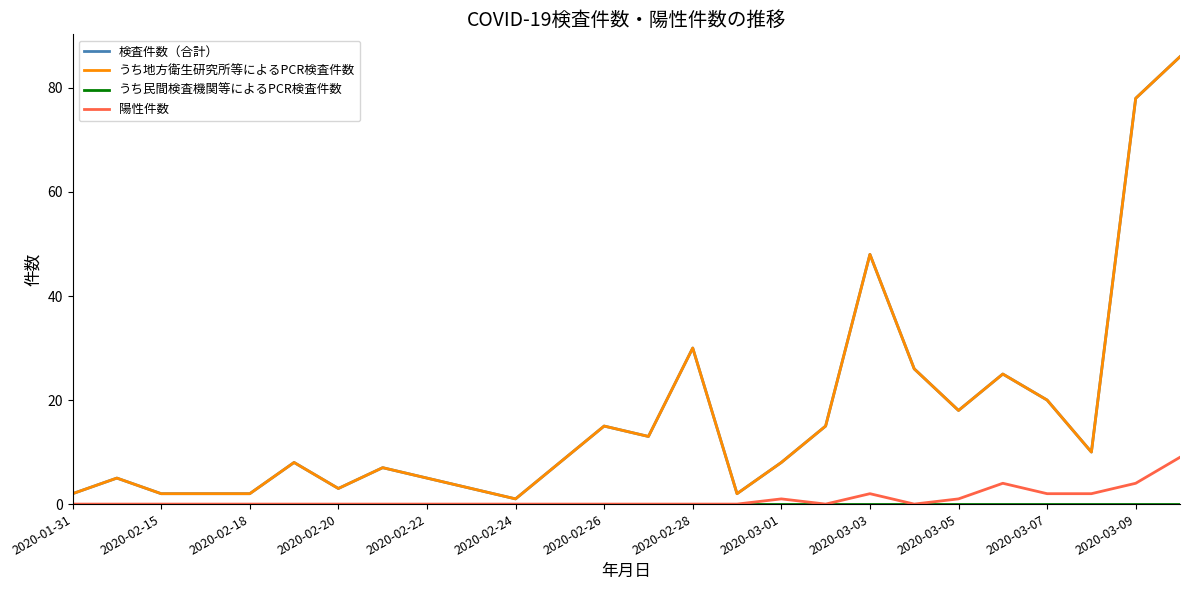

Does the chart have visible grid lines?

No